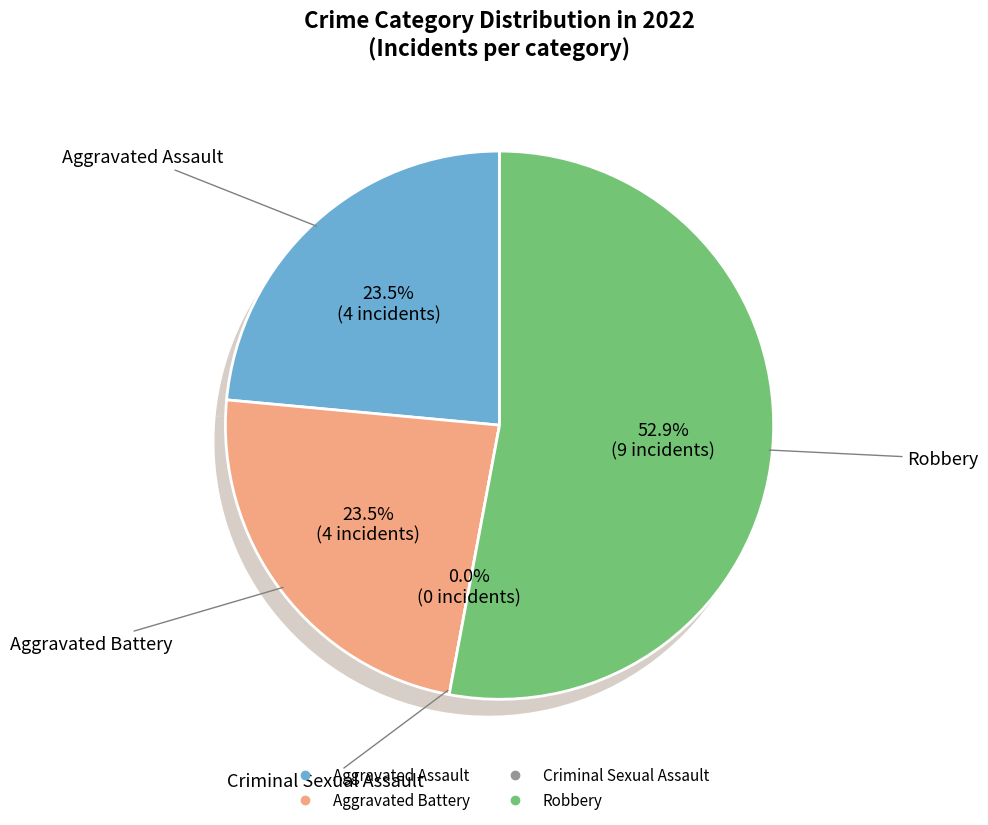

What is the change in value from Aggravated Battery to Robbery?

+5